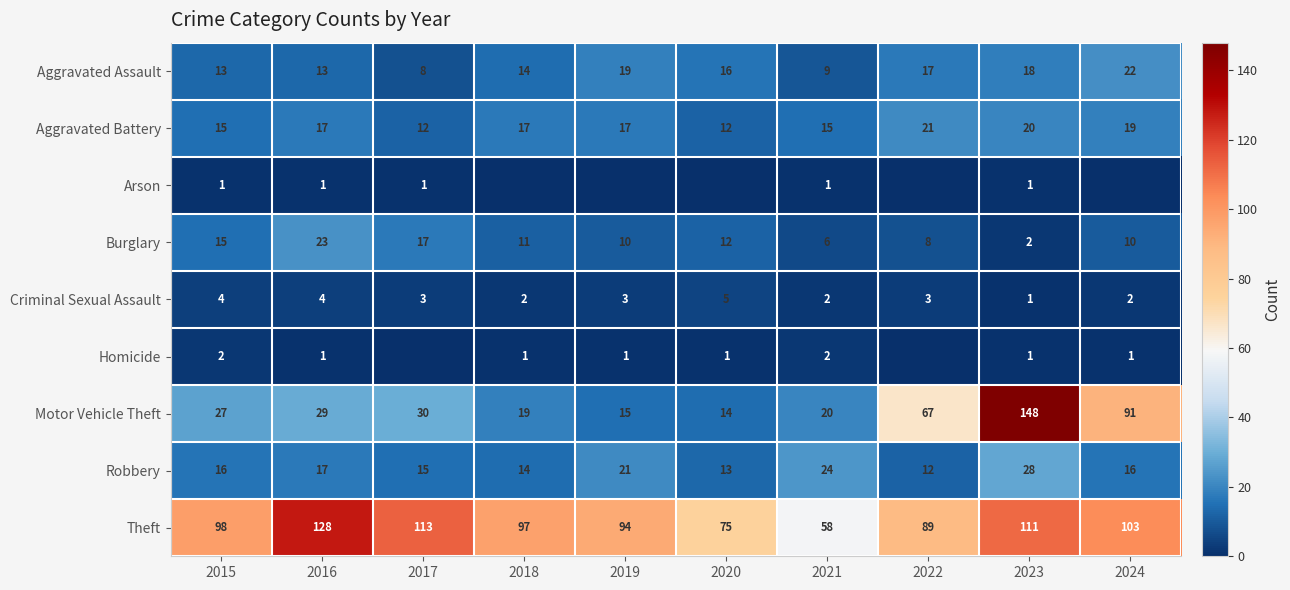

Is the value of Motor Vehicle Theft at 2024 greater than the value of Criminal Sexual Assault at 2019?

Yes